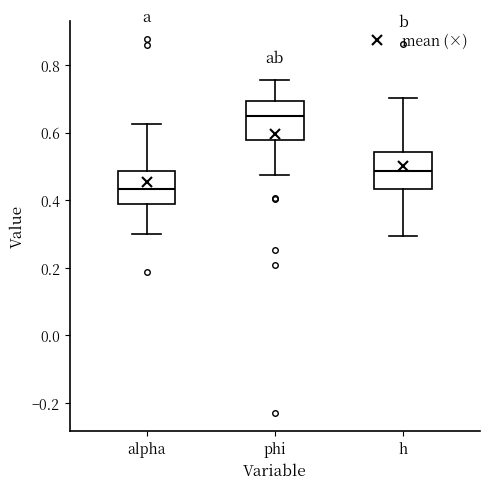

Which box has the highest median line?

phi